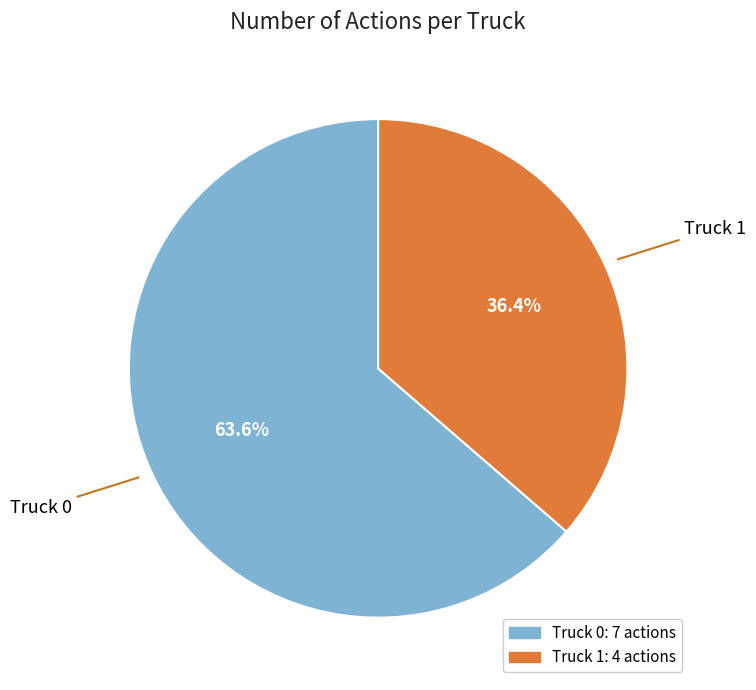

Approximately how many times larger is the value at Truck 1 compared to Truck 0?

0.6